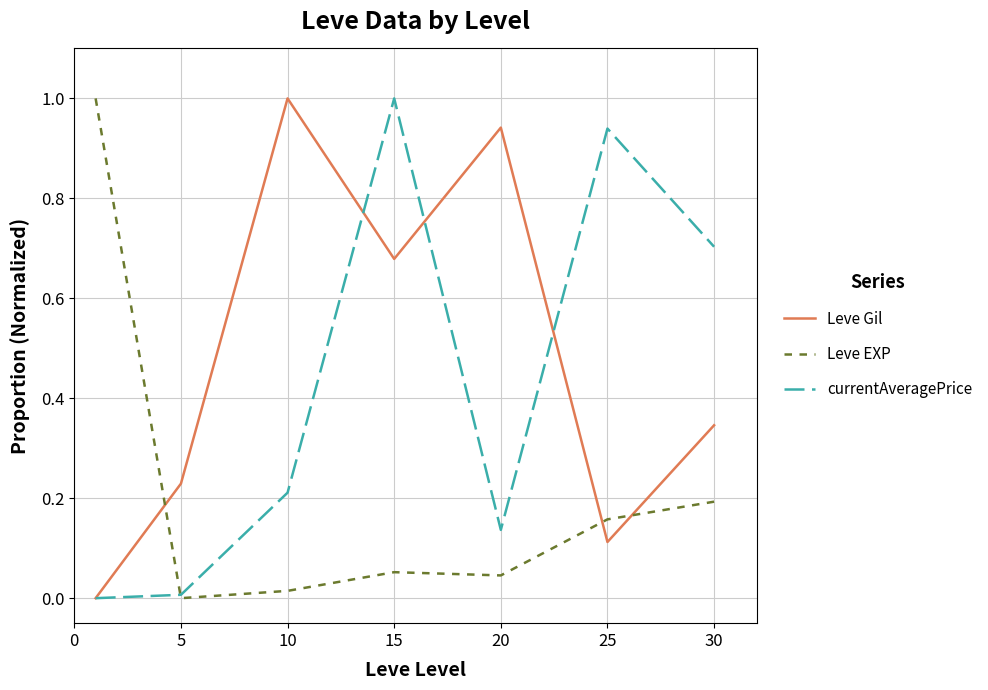

What is the difference between the maximum and minimum values in the currentAveragePrice series?

1.0